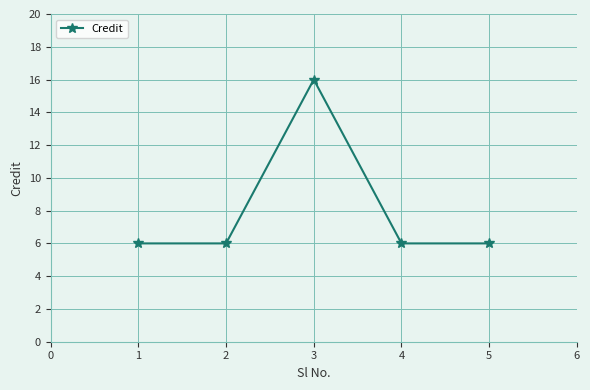

What is the ratio of the value at 1 to the value at 2?

1.0